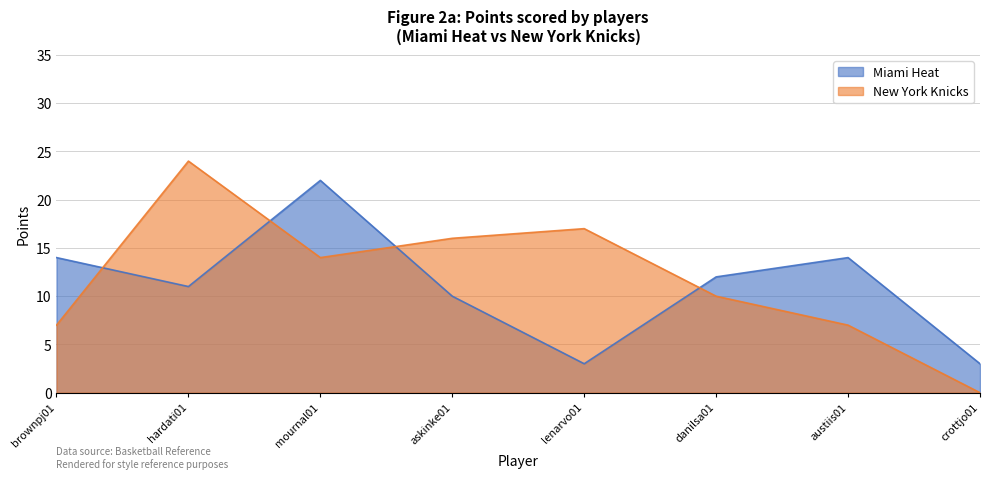

Rank the series by their maximum value, from lowest to highest.

Miami Heat, New York Knicks